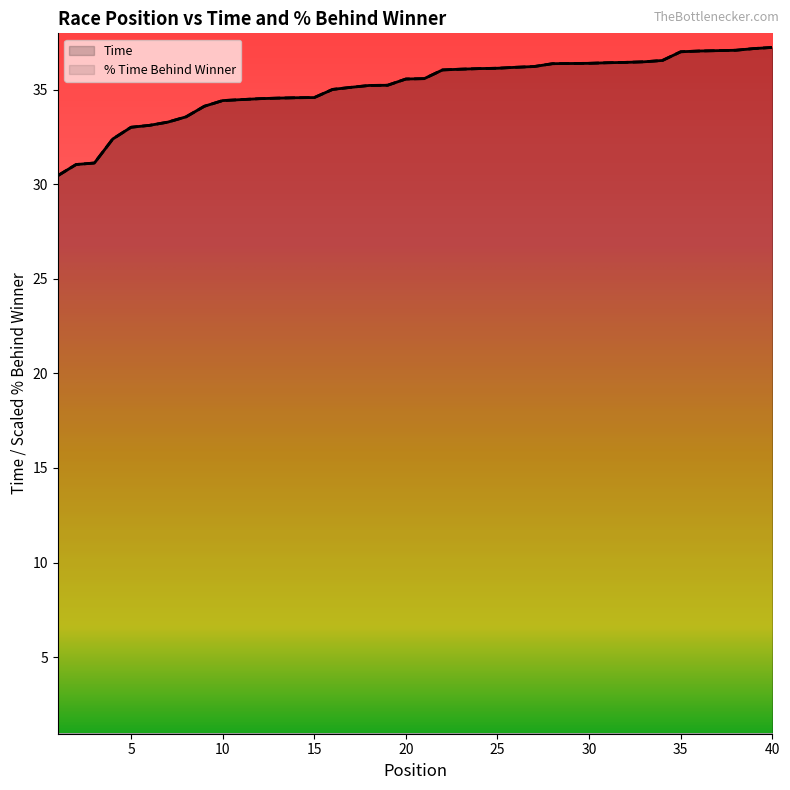

List the series in order of their peak value, lowest first.

Time, Percentage time behind winner